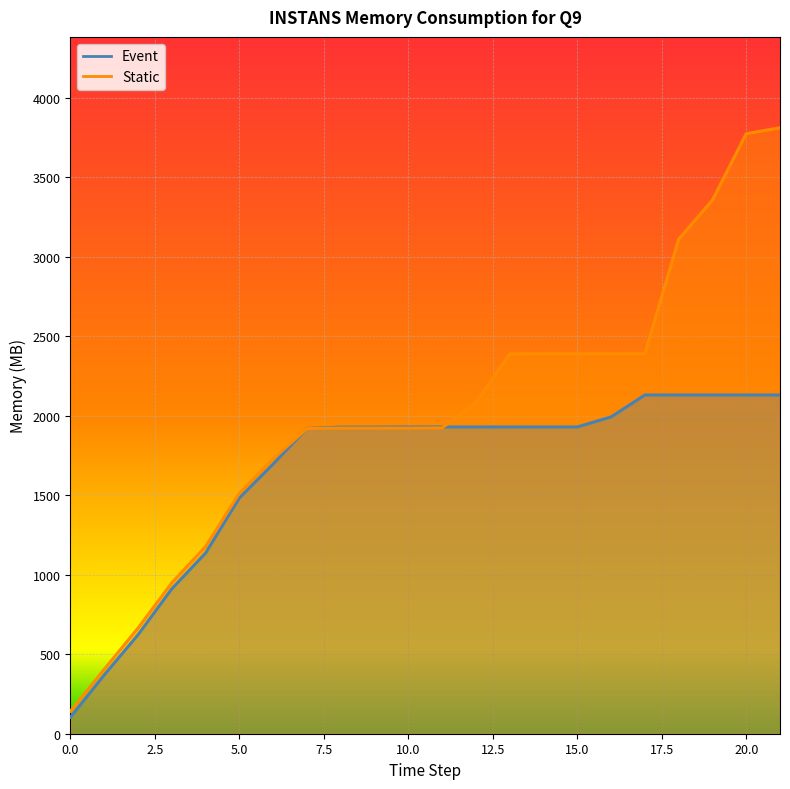

List the series in order of their peak value, lowest first.

Event, Static